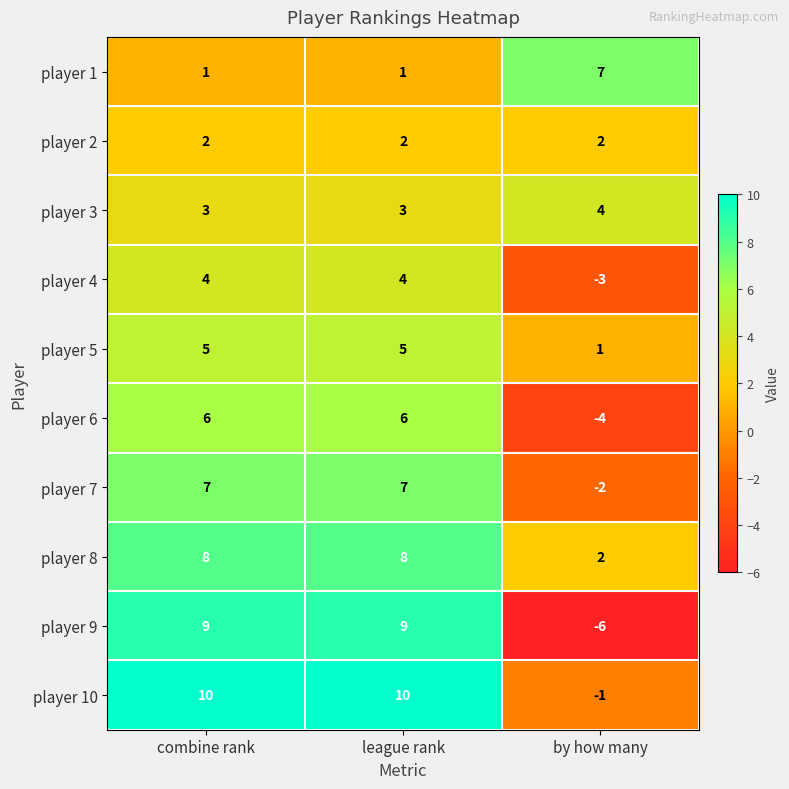

What is the minimum value for player 6?

-4